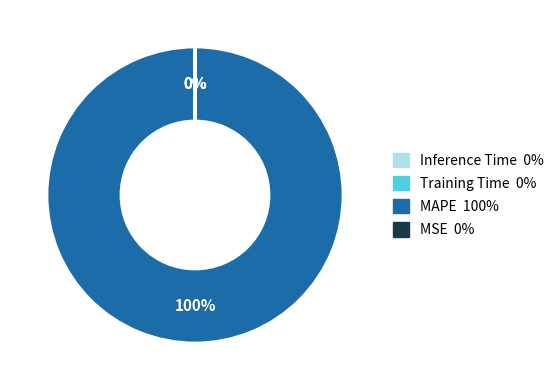

To the nearest percent, what is the average slice percentage?

25%